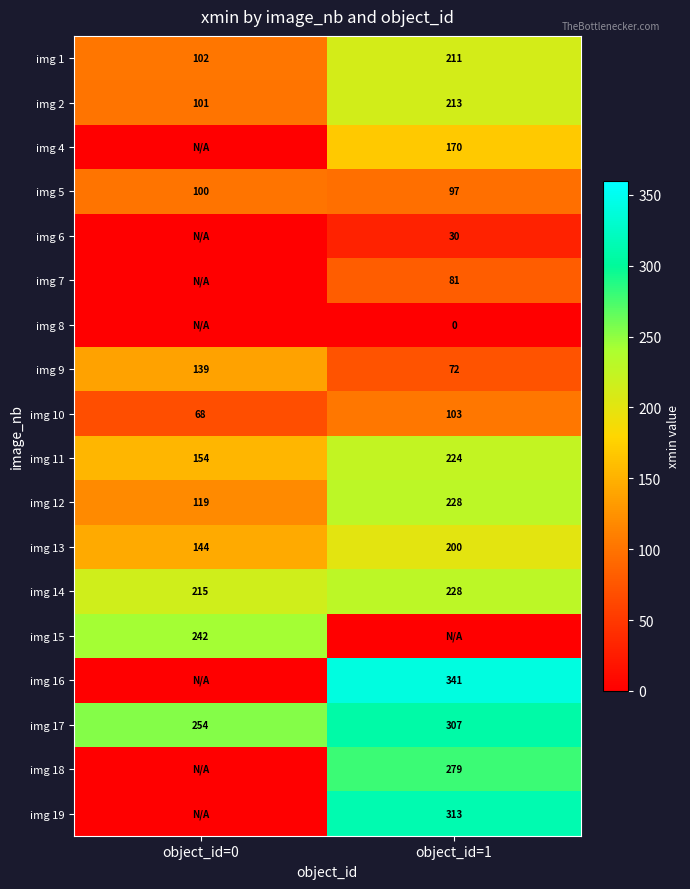

How many data points does each series have?

2